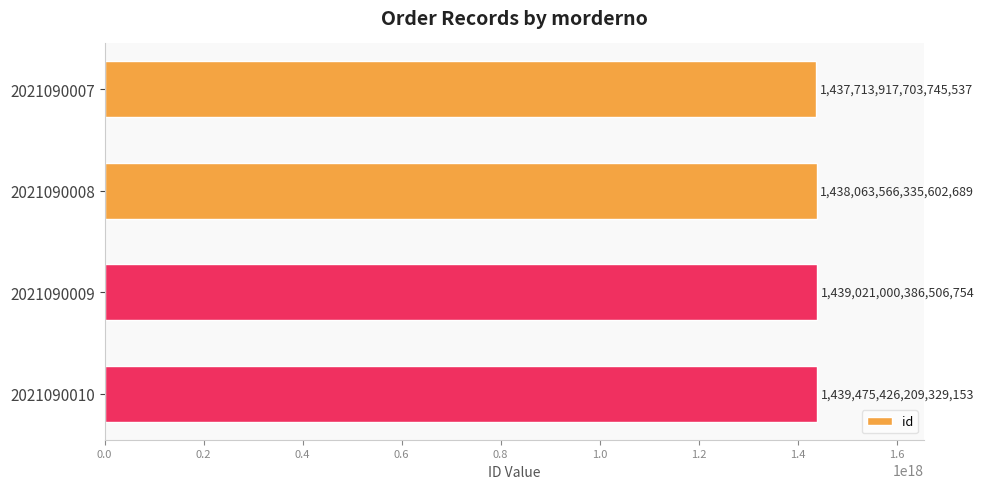

Which label corresponds to the largest value in the chart?

2021090010